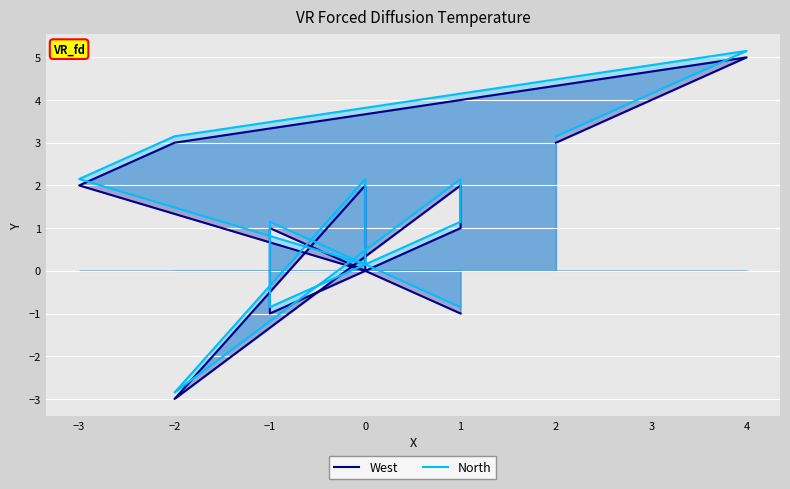

The West series shows 1.3 at −3. True or false?

False